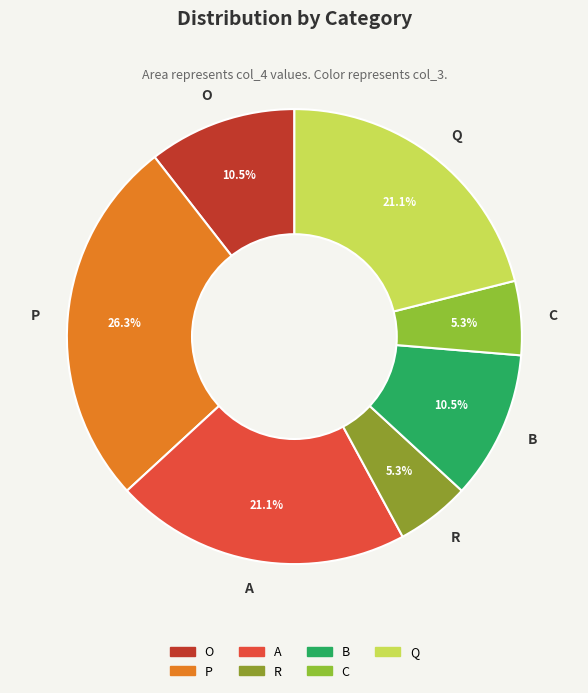

Is C the majority of the pie?

No